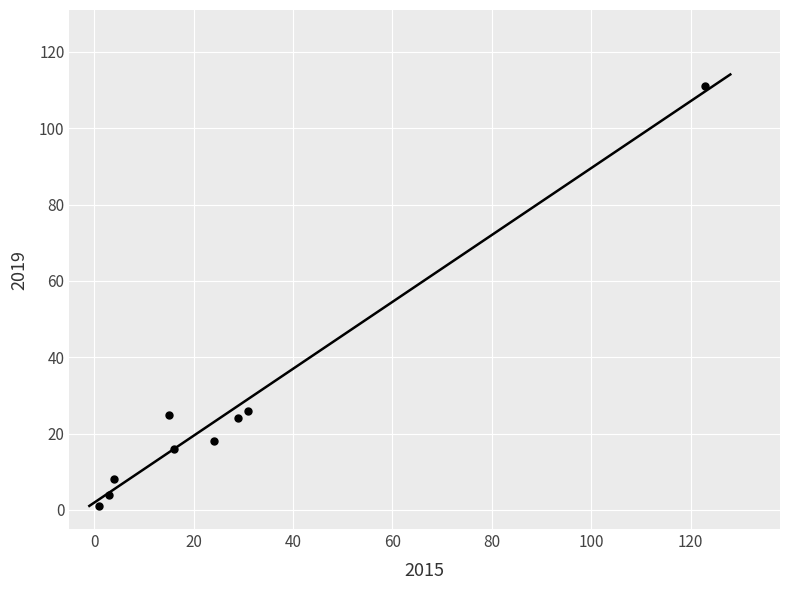

What is the average Y value?

26